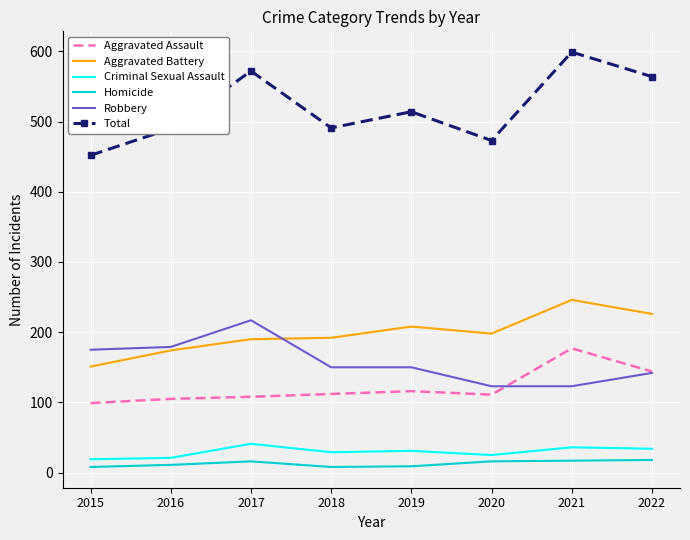

Which category has the lowest value in the Aggravated Battery series?

2015